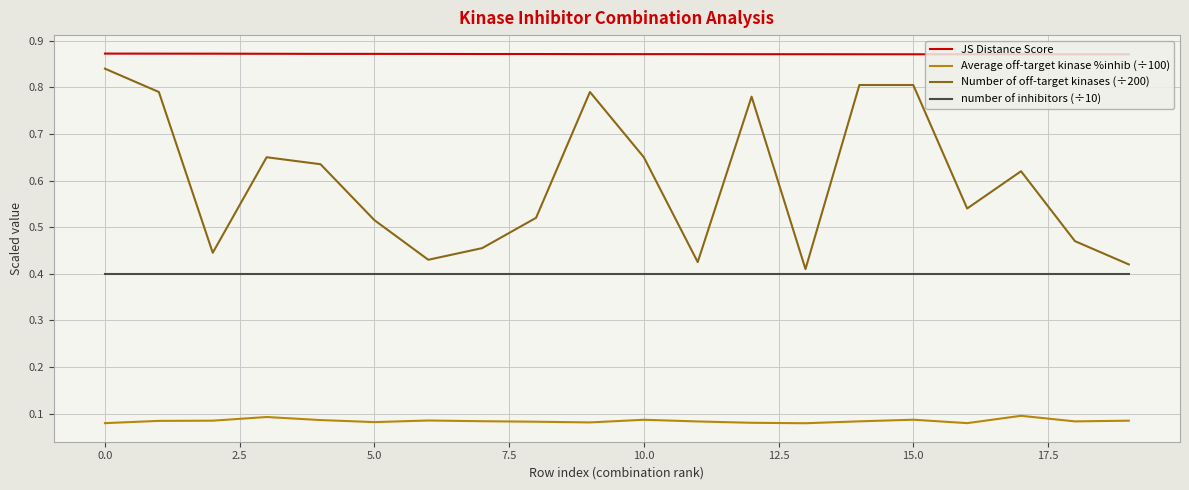

Rank the series by their average value, from lowest to highest.

Average off-target kinase %inhib (÷100), number of inhibitors (÷10), Number of off-target kinases (÷200), JS Distance Score